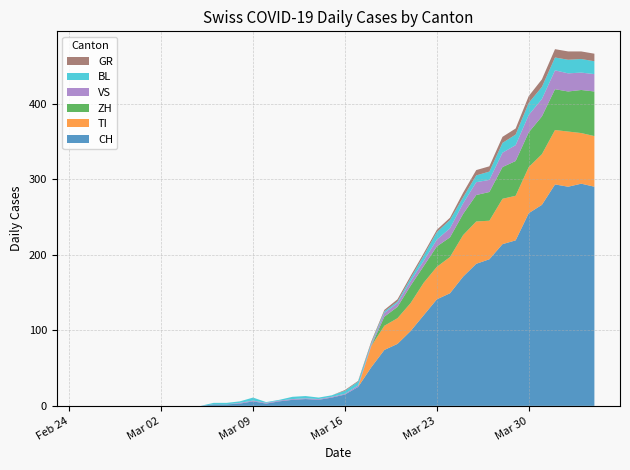

Reading left to right, transcribe all the data shown in this chart.

CH: 0	0	0	0	0	0	0	0	0	0	2	2	3	6	3	6	8	9	8	11	15	25	51	74	82	99	120	141	149	171	188	194	214	219	255	266	293	290	294	290
GR: 0	0	0	0	0	0	0	0	0	0	0	0	0	0	0	0	0	0	0	0	1	1	2	2	3	3	3	3	3	6	7	7	8	8	9	10	11	11	10	10
VS: 0	0	0	0	0	0	0	0	0	0	0	0	1	1	1	1	1	1	1	1	1	2	2	5	5	6	7	9	12	14	17	16	19	21	23	23	25	24	23	23
BL: 0	0	0	0	0	0	0	0	0	0	2	2	2	4	1	1	3	3	2	2	4	5	2	2	2	4	7	10	11	8	9	11	13	14	16	16	17	18	18	17
TI: 0	0	0	0	0	0	0	0	0	0	0	0	0	0	0	0	0	0	0	0	0	0	28	32	34	37	43	43	48	55	56	51	60	59	61	67	72	73	67	67
ZH: 0	0	0	0	0	0	0	0	0	0	0	0	0	0	0	0	0	0	0	0	0	0	0	12	15	23	22	27	26	28	35	38	42	46	46	50	54	53	57	59